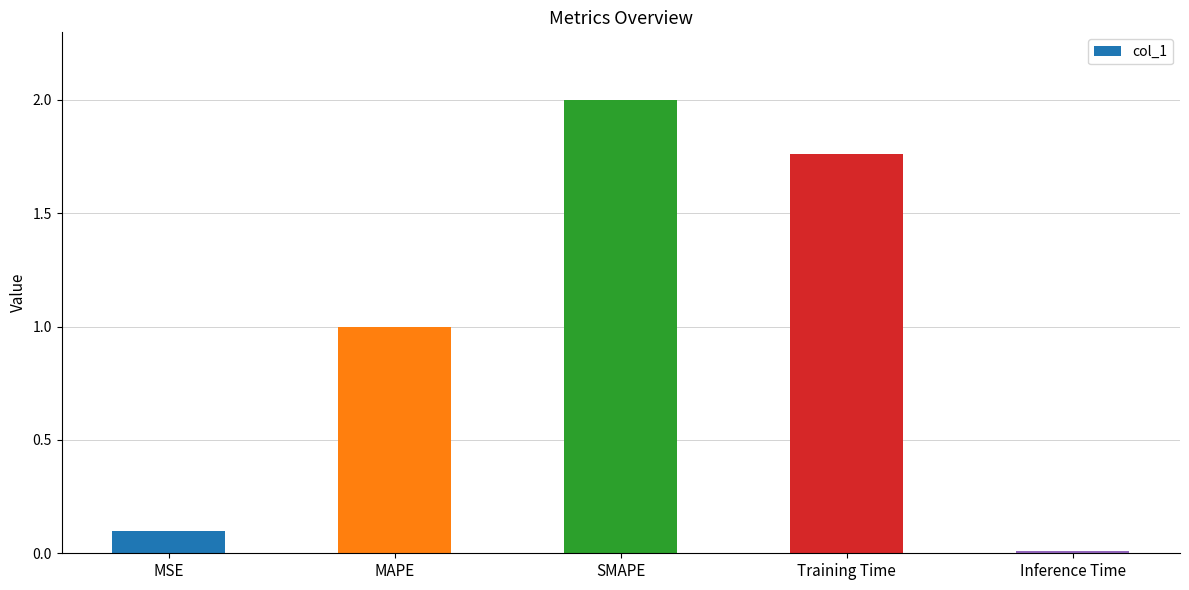

What position from the right is MAPE?

4